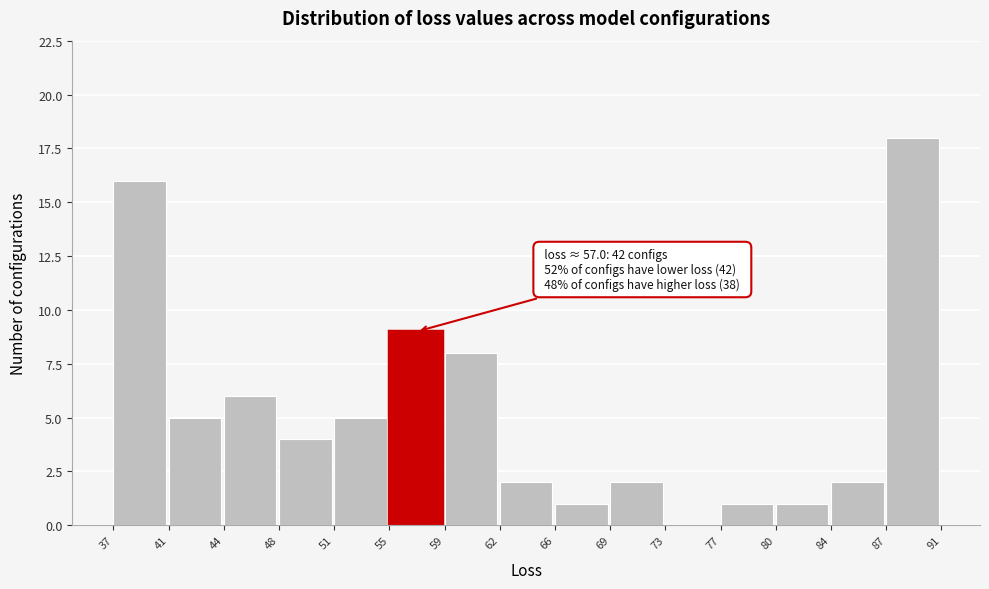

Over which range of the x-axis is the bar tallest?

87 to 91